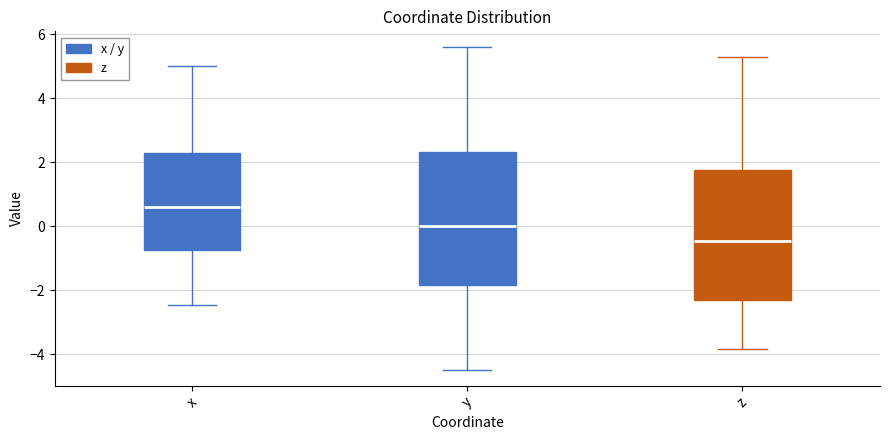

Reading left to right, transcribe this box plot: for each box, give where its median line is, the range the box spans, and where its two whiskers end, as read against the y-axis. The values are not printed on the chart, so give them approximately, as read against the axis.

x: median 0.6, box -0.8 to 2.2, whiskers -2.4 to 5.0
y: median 0.0, box -1.8 to 2.4, whiskers -4.4 to 5.6
z: median -0.4, box -2.2 to 1.8, whiskers -3.8 to 5.2